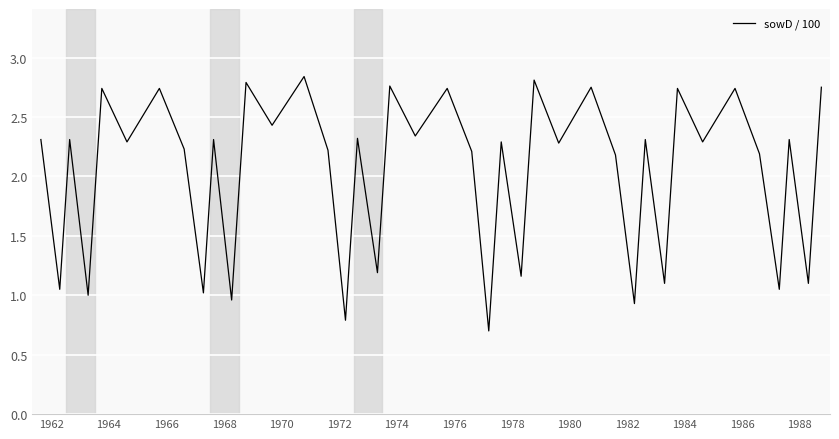

What is the difference between the maximum and minimum values?

2.1